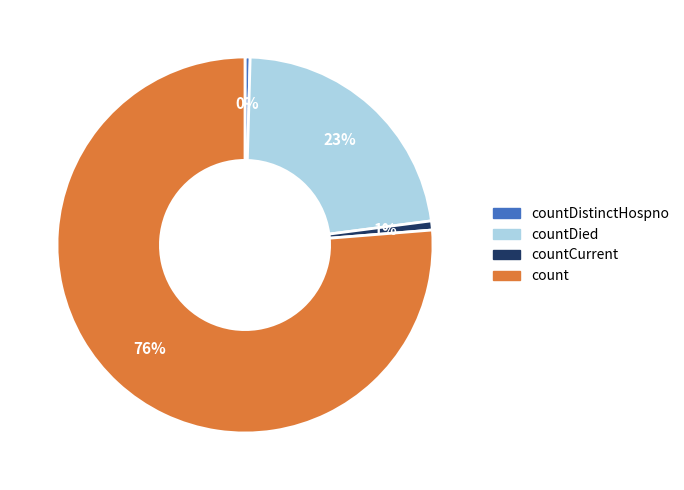

Does any single category account for the majority?

Yes